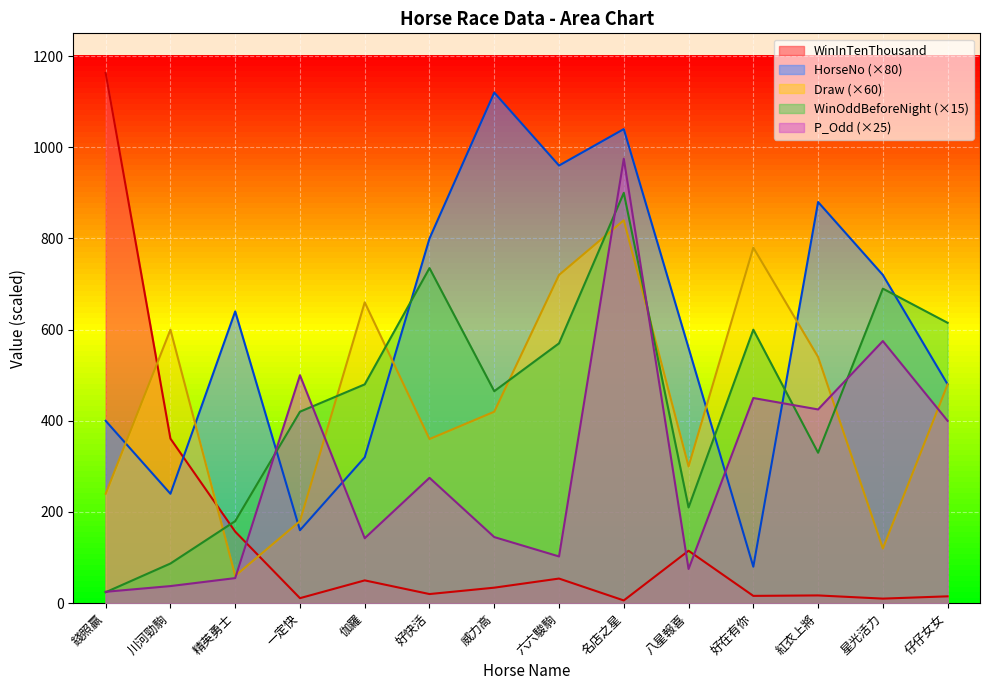

The value of WinOddBeforeNight at 伽羅 is 306.0. True or false?

False